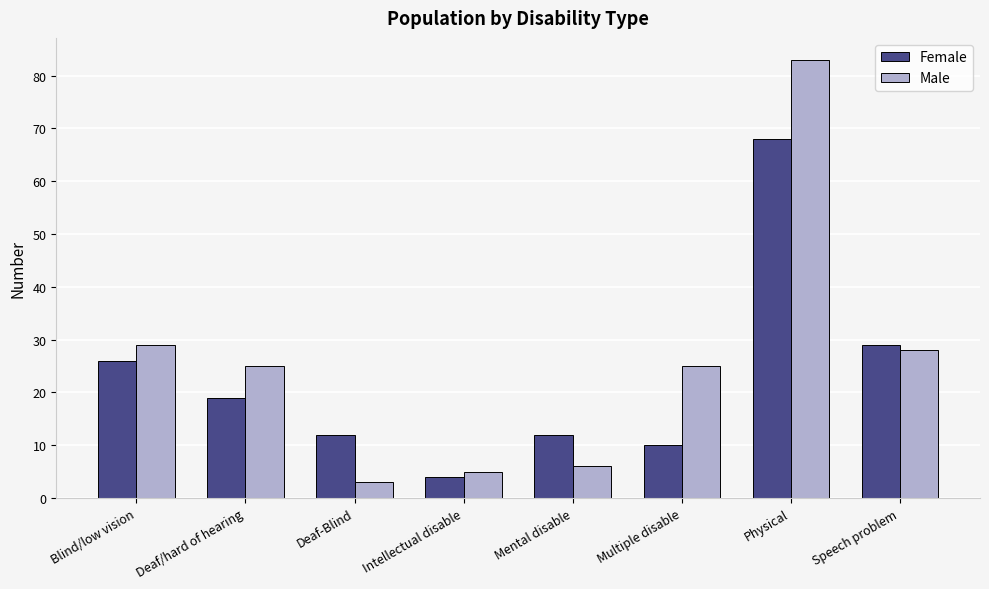

Reading right to left, list all the values displayed in this chart.

Female: 29	68	10	12	4	12	19	26
Male: 28	83	25	6	5	3	25	29